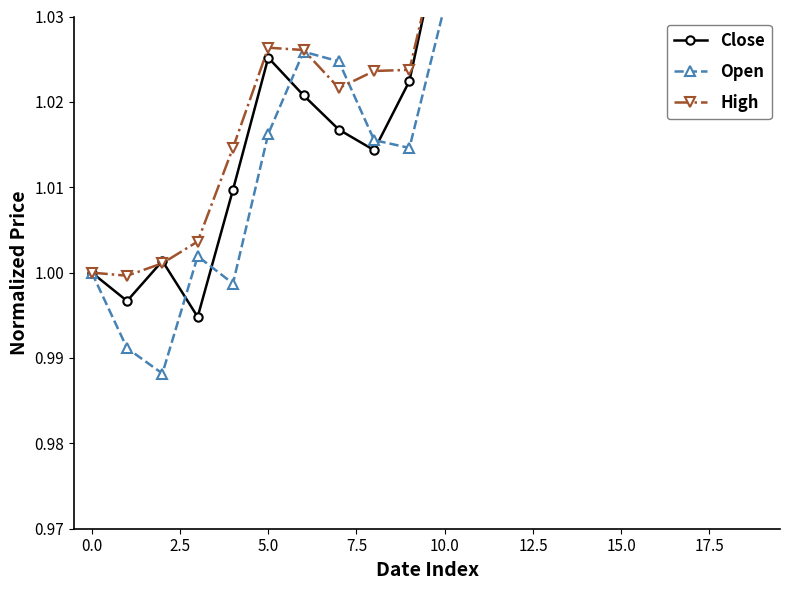

True or false: Close has more than 0 interior local peaks.

True